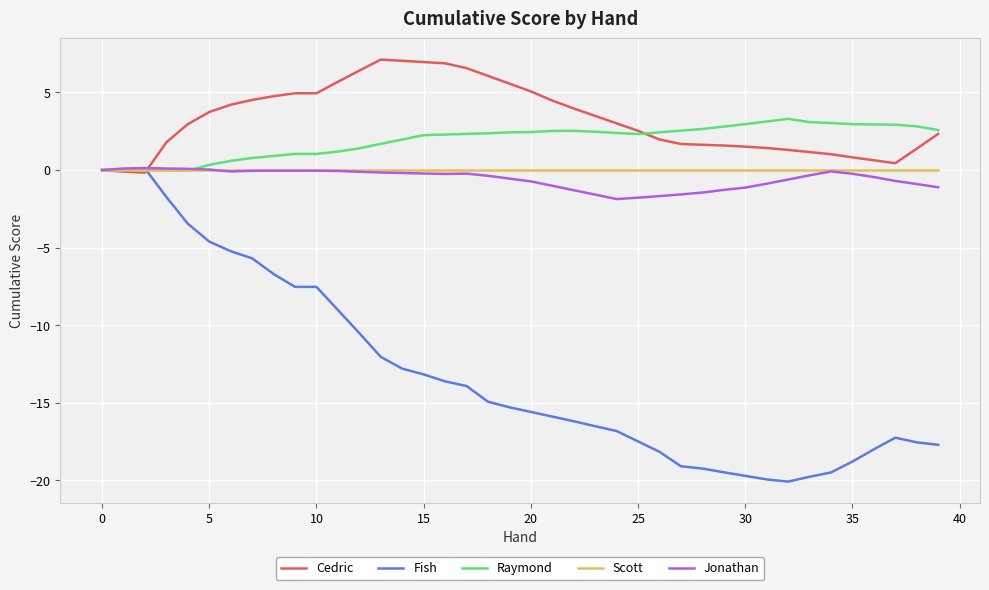

How many lines are shown in the chart?

5